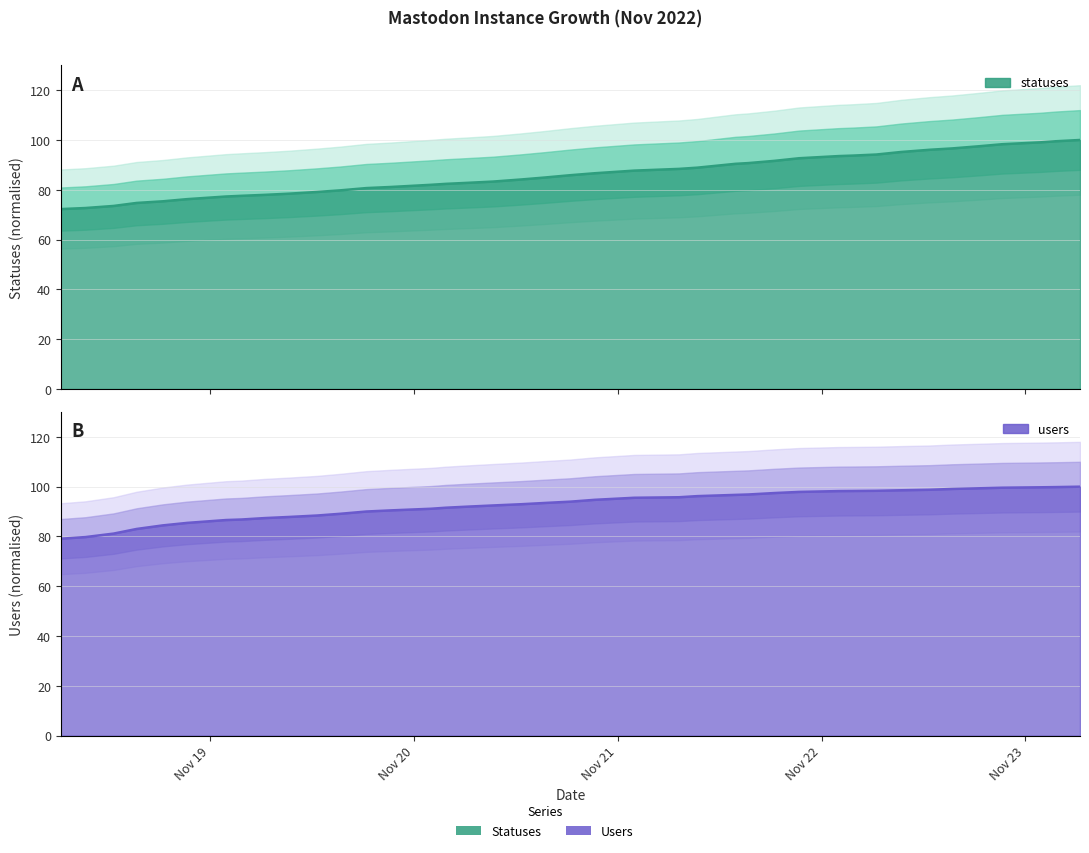

Where does the users series first go above 93?

2022-11-20 15:20